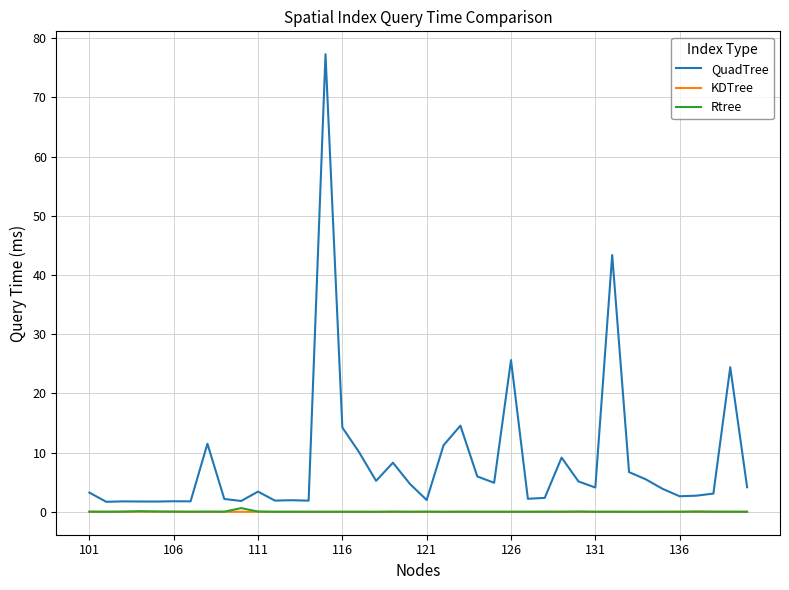

Which series has the largest total across all categories?

QuadTree